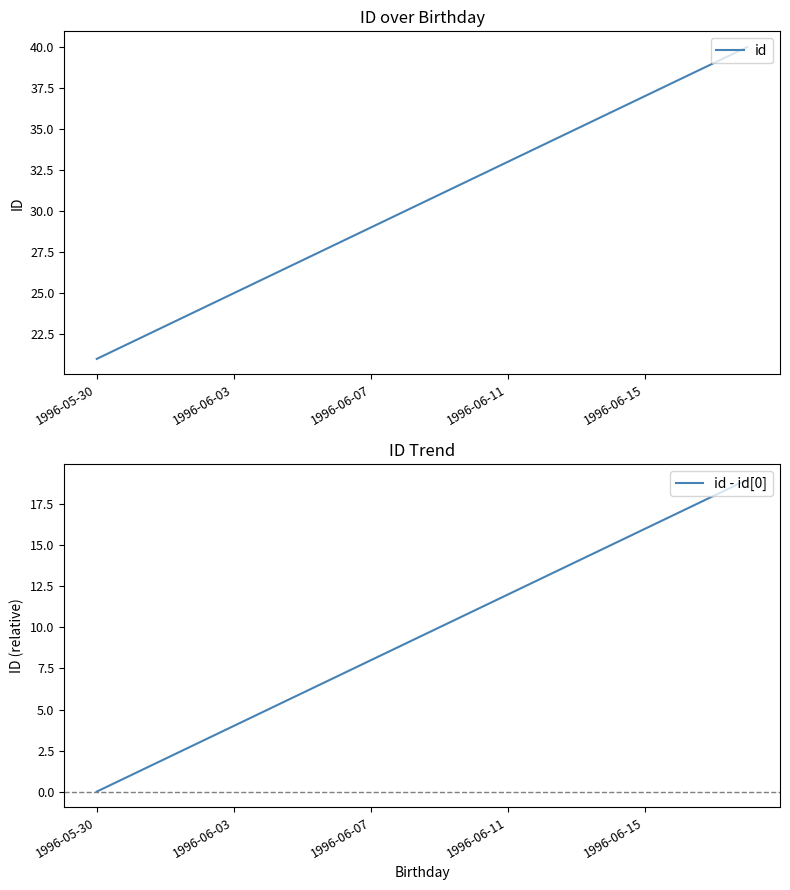

Is it true that id - id[0] equals 11 at 11?

True